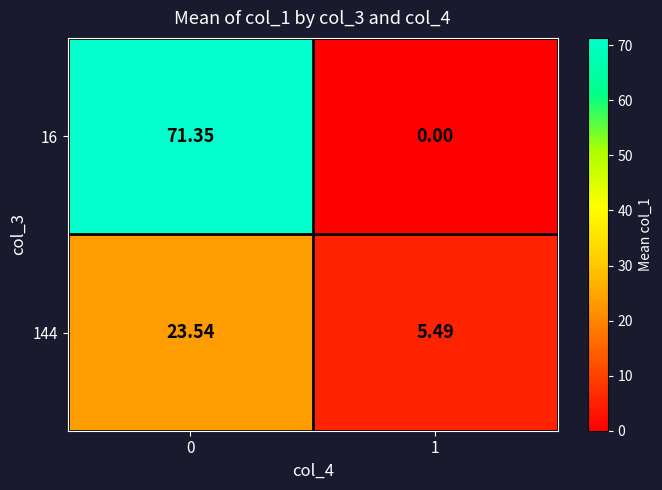

How many data points in 16 are less than 71?

1